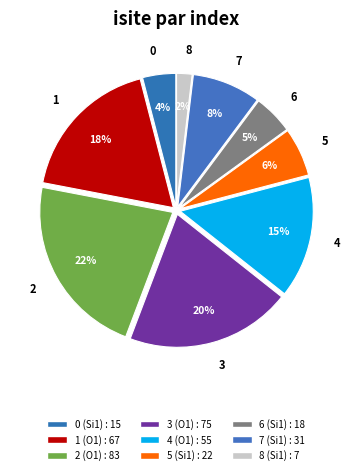

The 5 slice represents 6% of the pie. True or false?

True